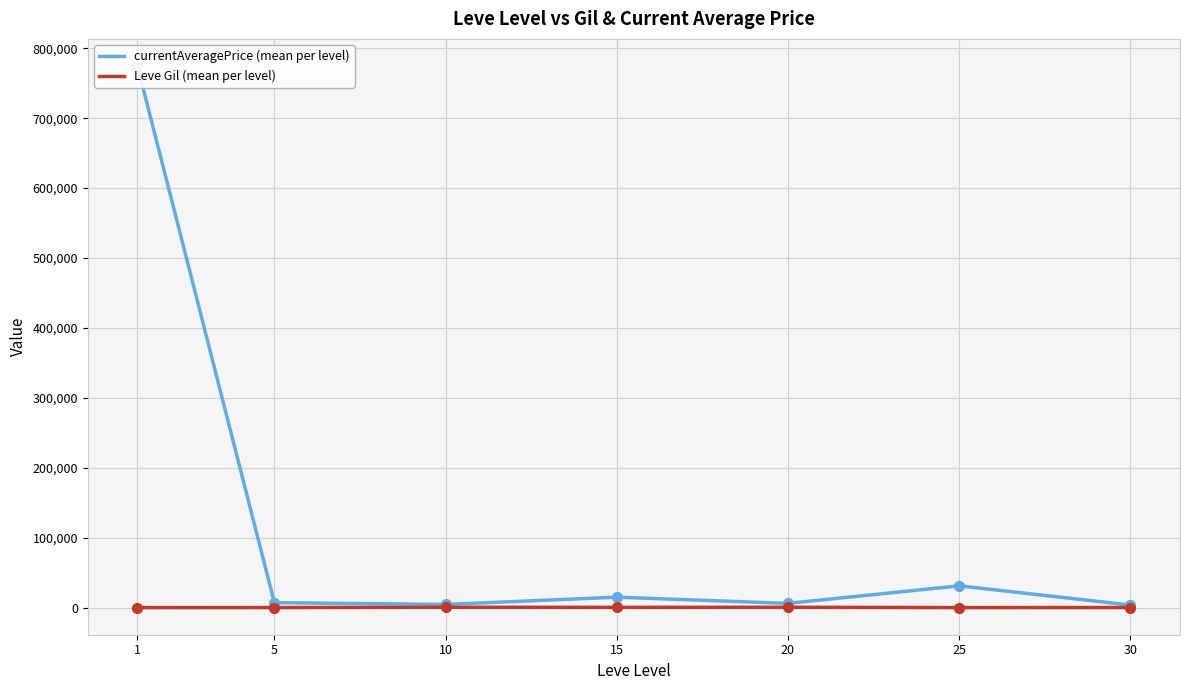

What is the total value across all series at 20?

7084.0